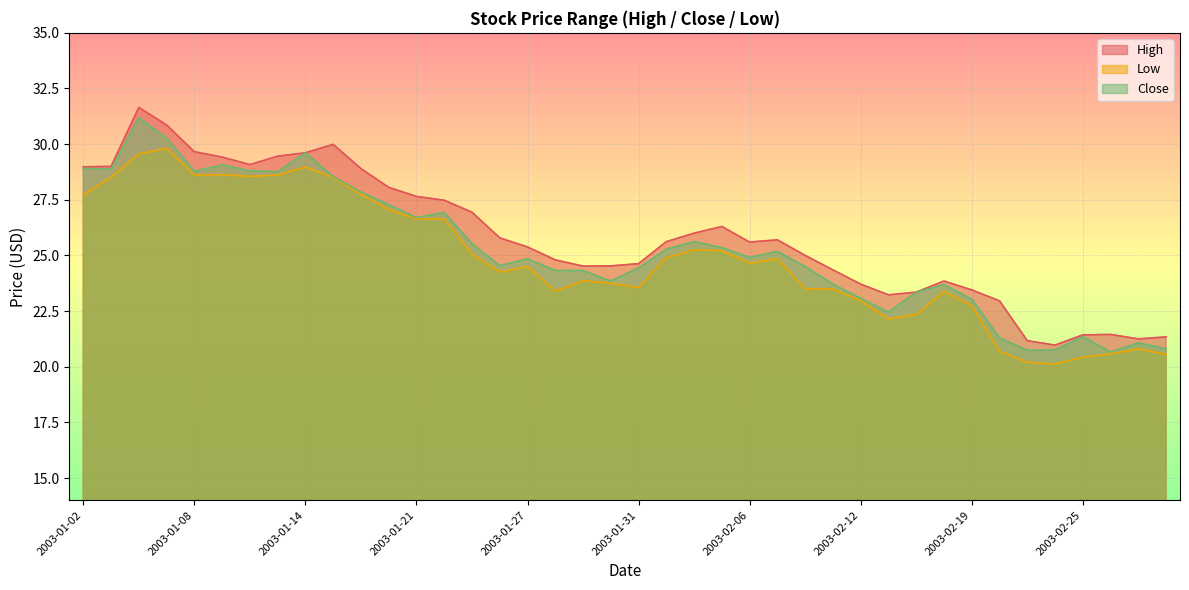

What is the total value across all series at 2003-01-07?

91.0